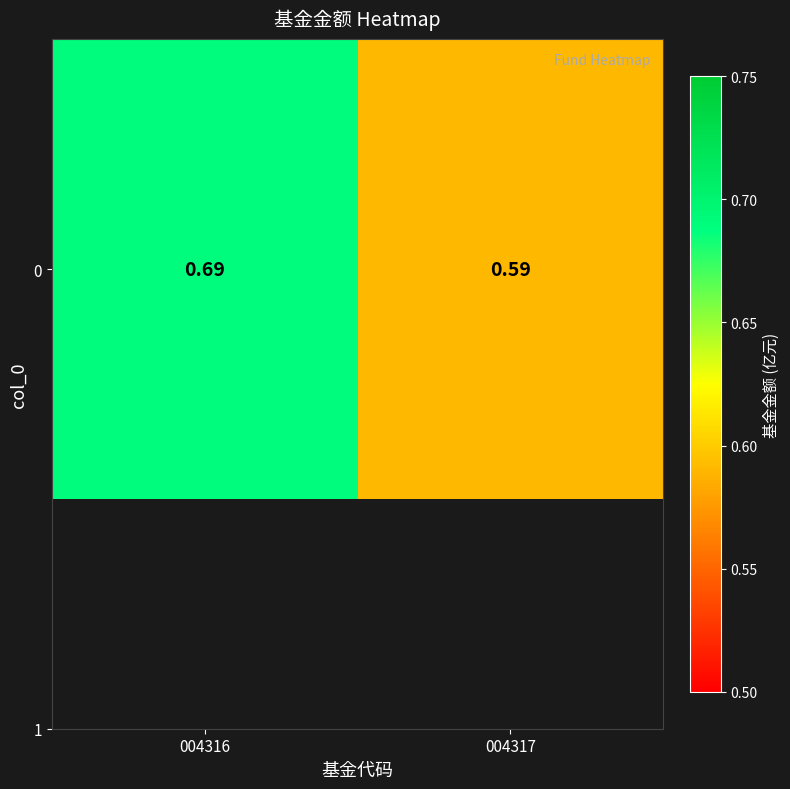

Reading left to right, extract all data points from this chart.

0.7	0.6